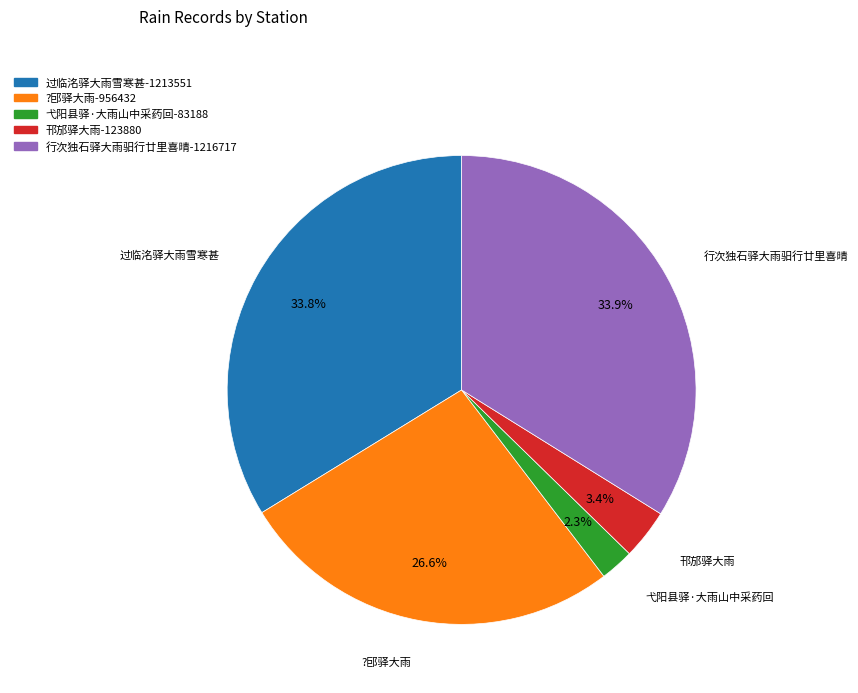

What is the smallest slice in the pie chart?

弋阳县驿·大雨山中采药回